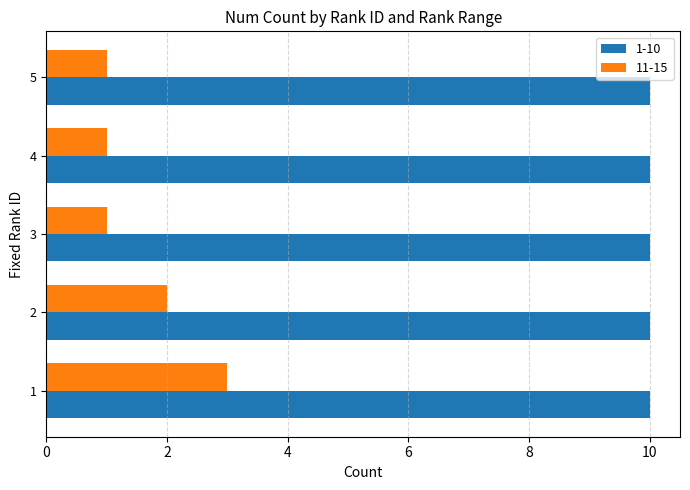

What is the maximum value shown in the chart?

10